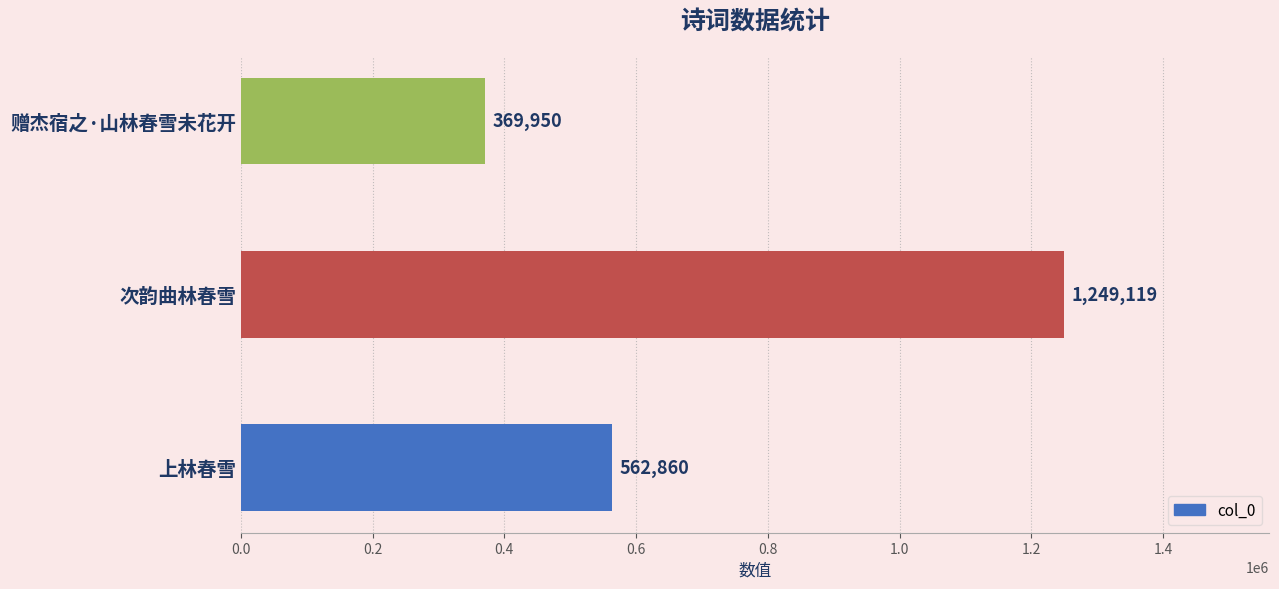

Are the bars horizontal?

Yes